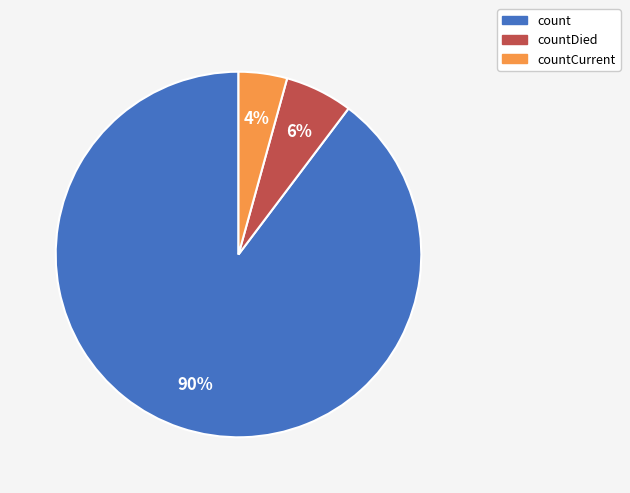

Is there a majority slice in this chart?

Yes